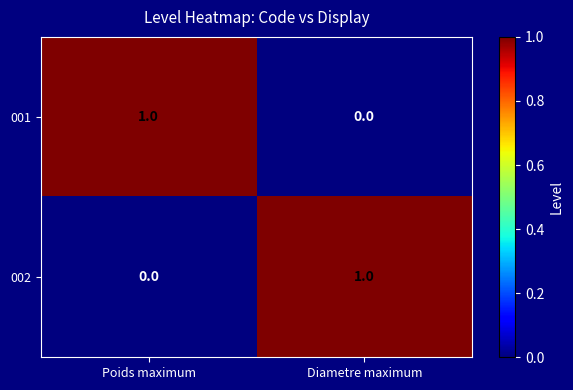

At which label is 002 closest to 0?

Poids maximum